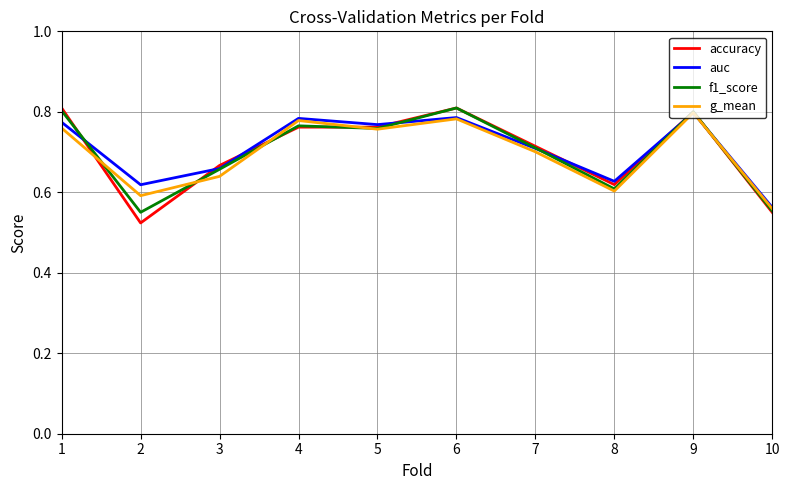

What is the difference between the maximum and second lowest values in the g_mean series?

0.2